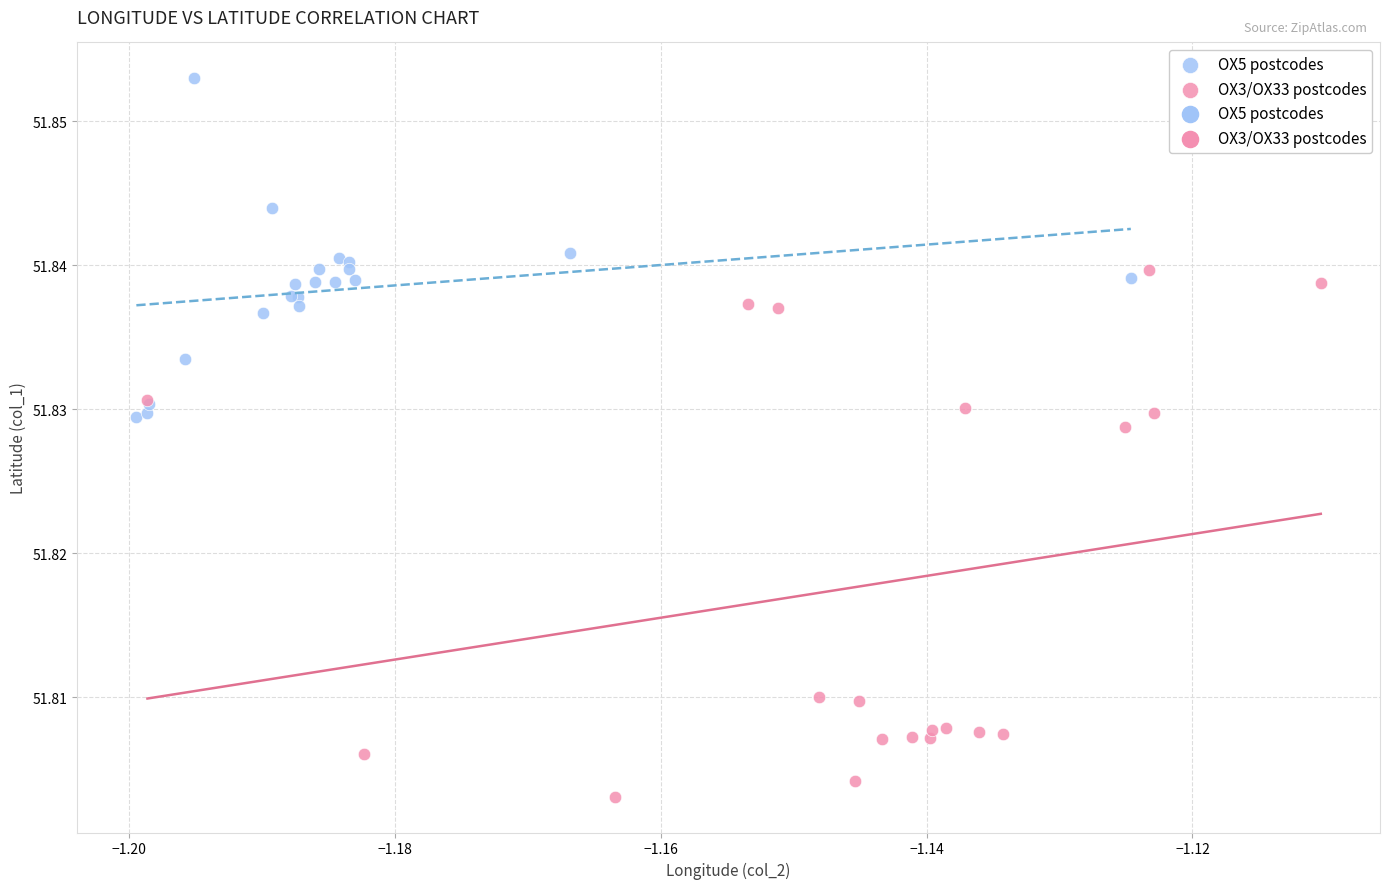

Which series has the largest Y range (max minus min)?

OX3/OX33 postcodes